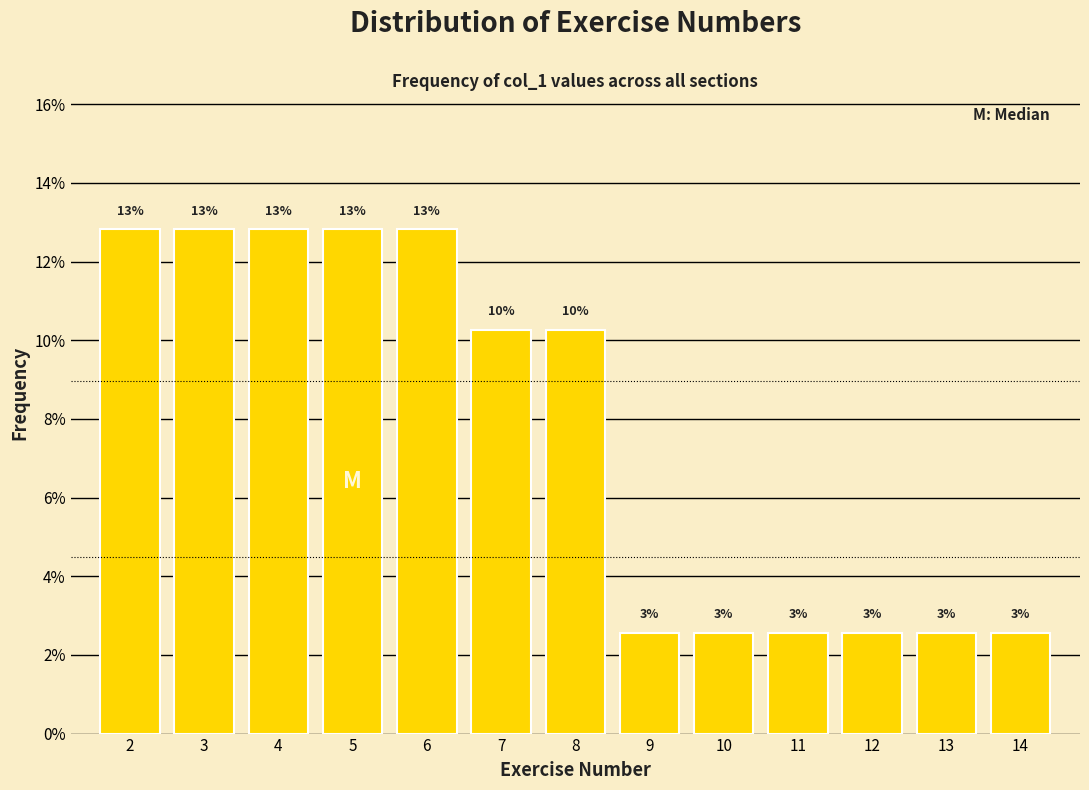

Are the bars horizontal?

No